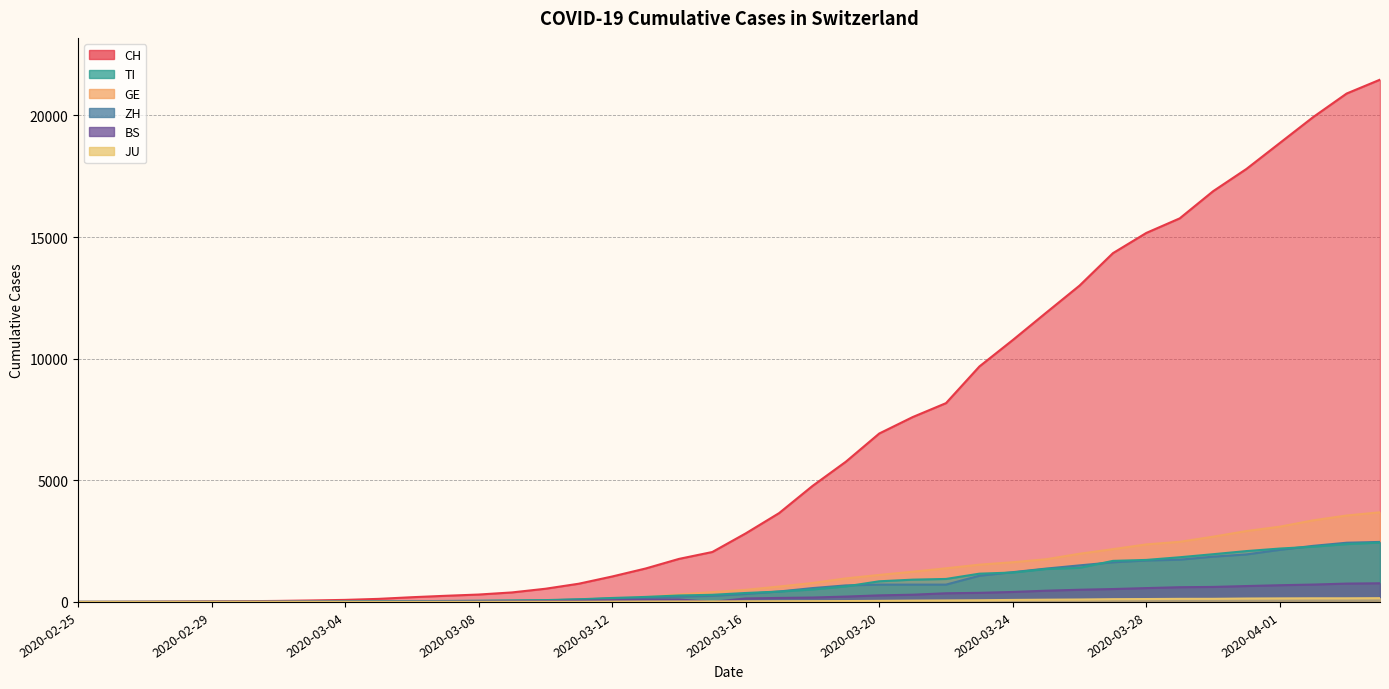

How many lines are shown in the chart?

6